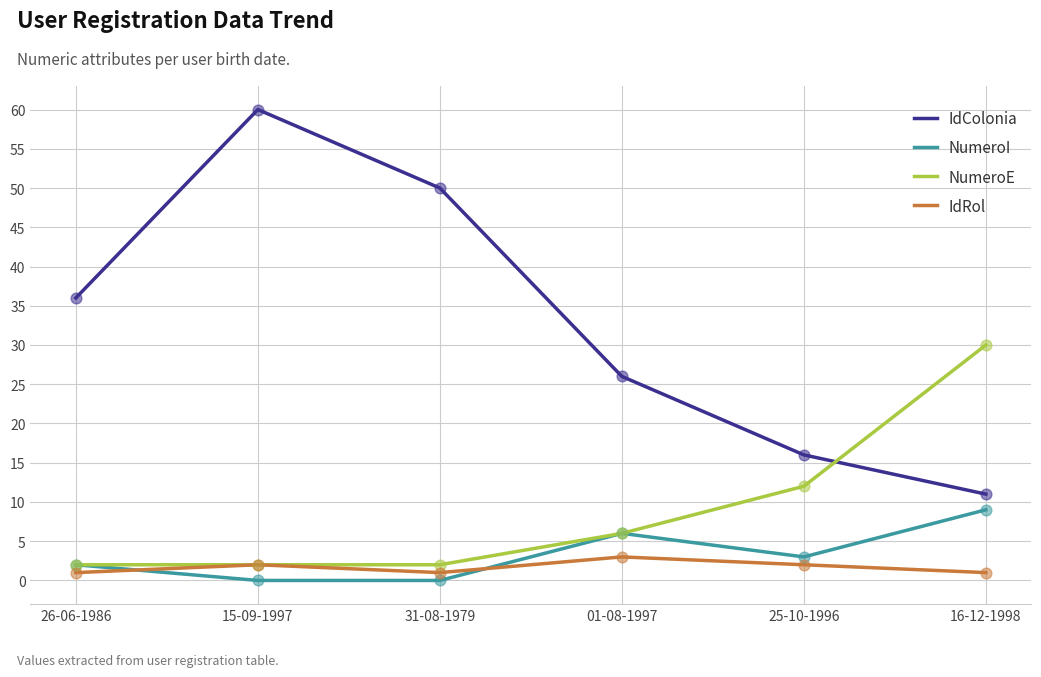

Which series has the largest total across all categories?

IdColonia